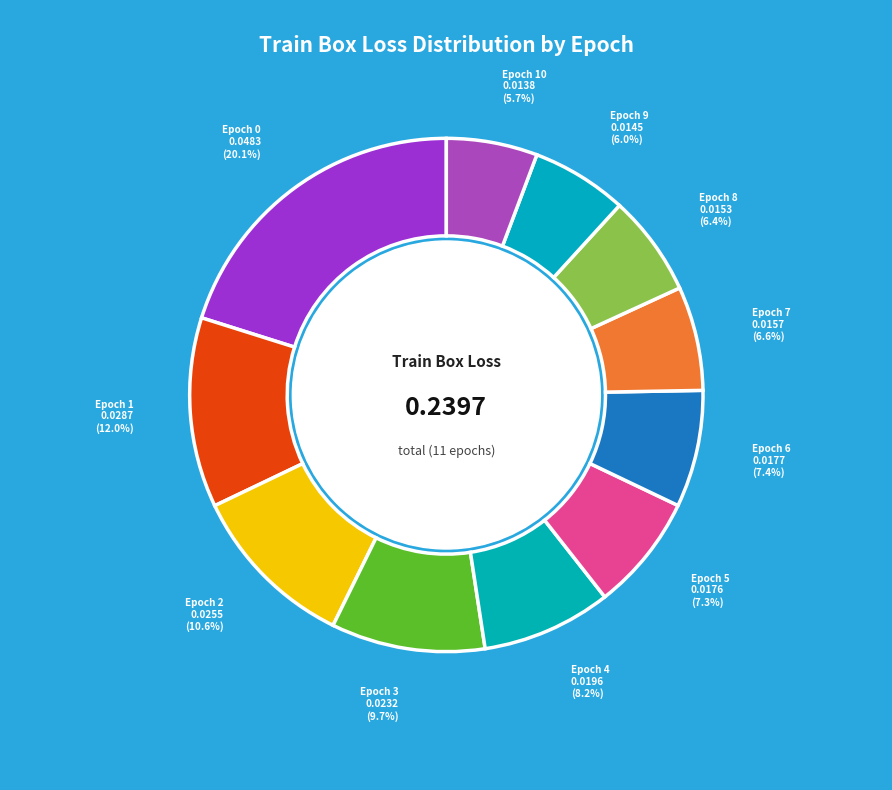

What is the largest slice in the pie chart?

Epoch 0